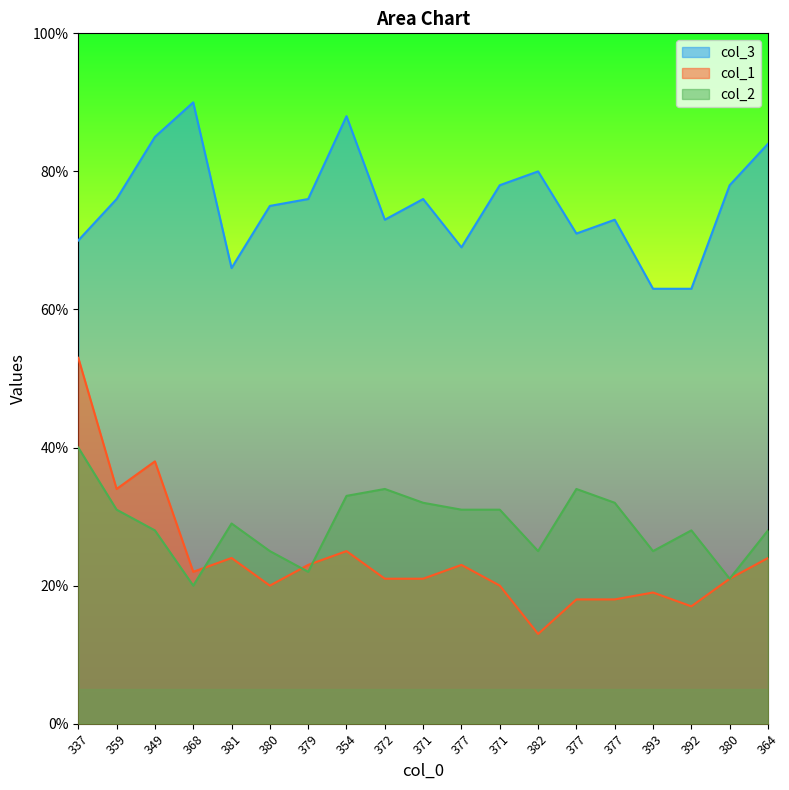

Which category has the highest value across all series?

368